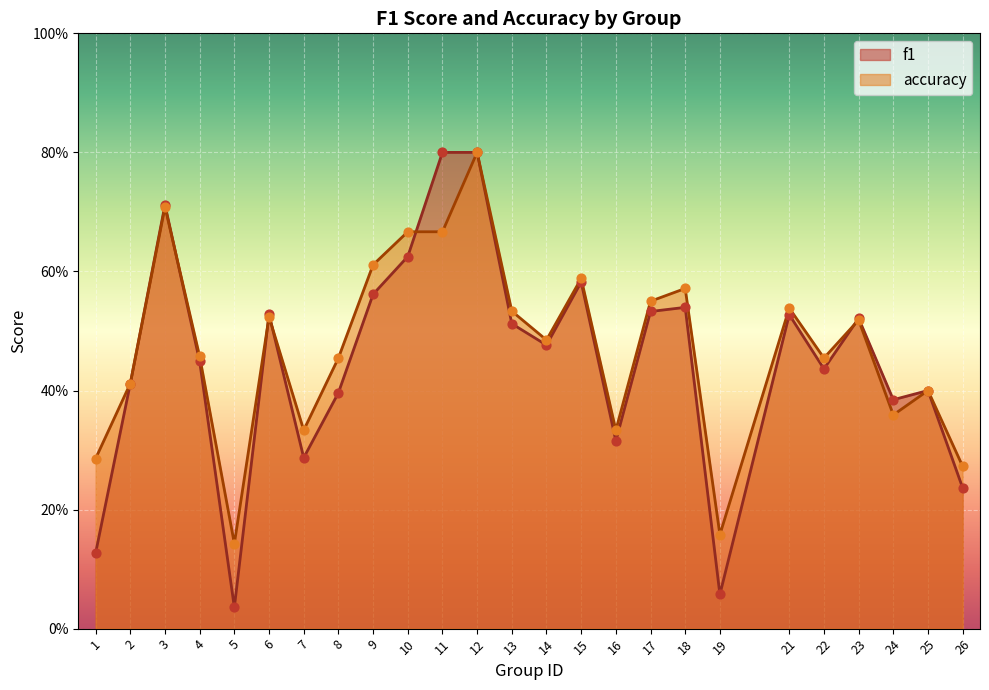

Is the value of f1 at 18 greater than the value of accuracy at 24?

Yes